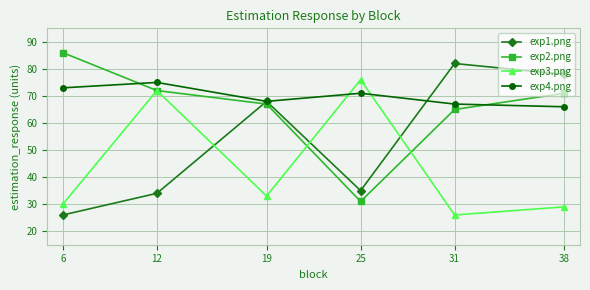

Reading left to right, transcribe all the data shown in this chart.

exp1.png: 6=26	12=34	19=68	25=35	31=82	38=78
exp2.png: 6=86	12=72	19=67	25=31	31=65	38=71
exp3.png: 6=30	12=72	19=33	25=76	31=26	38=29
exp4.png: 6=73	12=75	19=68	25=71	31=67	38=66